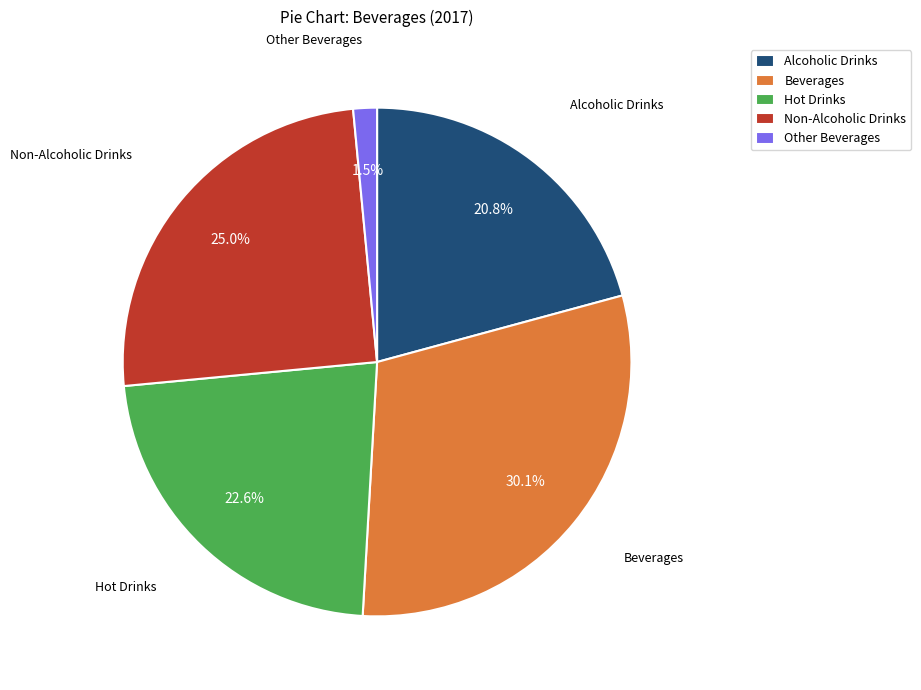

To the nearest percent, what is the average slice percentage?

20%